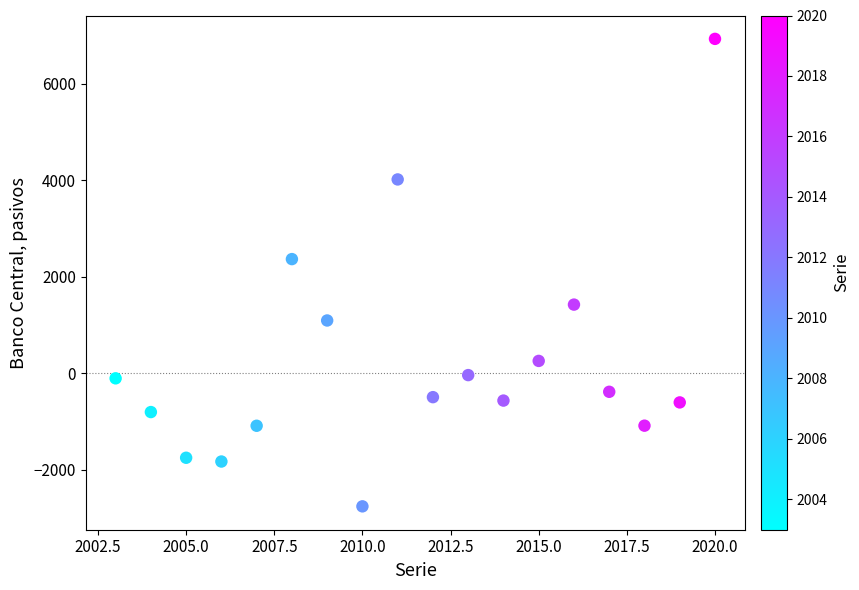

What Y value in the scatter plot is closest to 2086?

2366